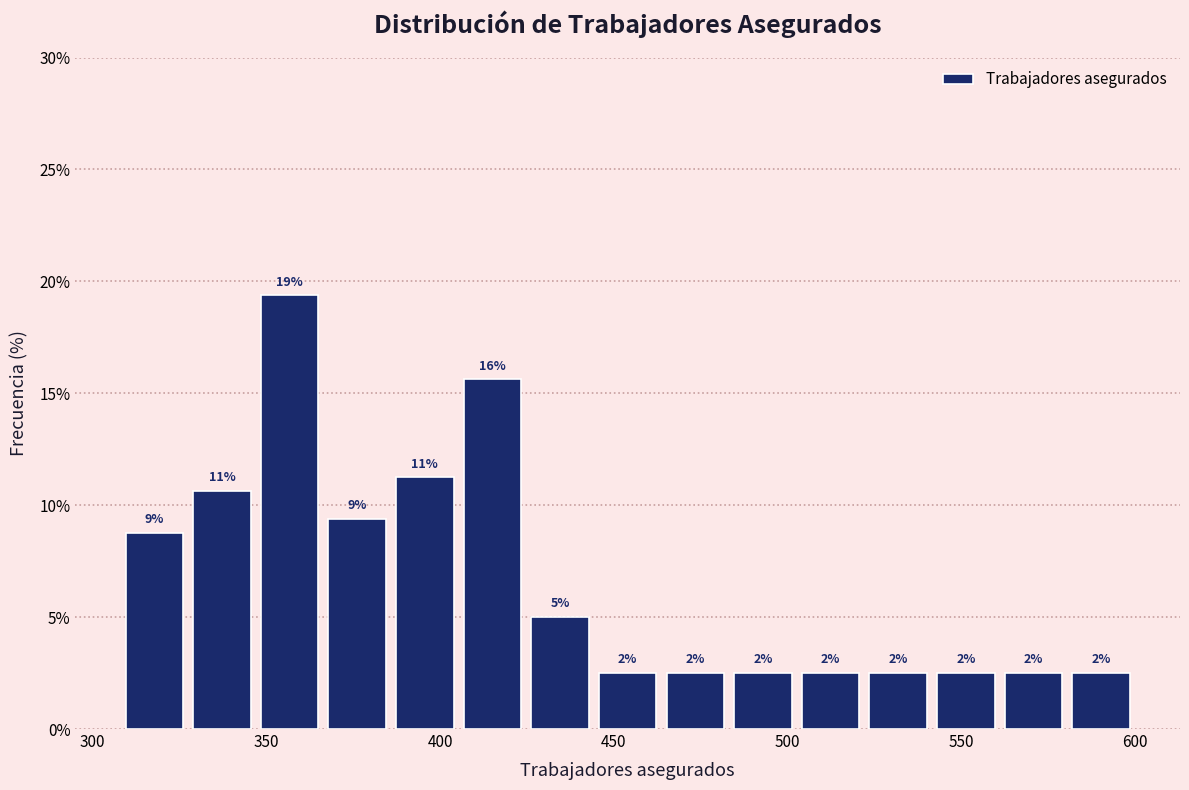

Read against the x-axis, roughly where is the centre of the tallest bar?

355